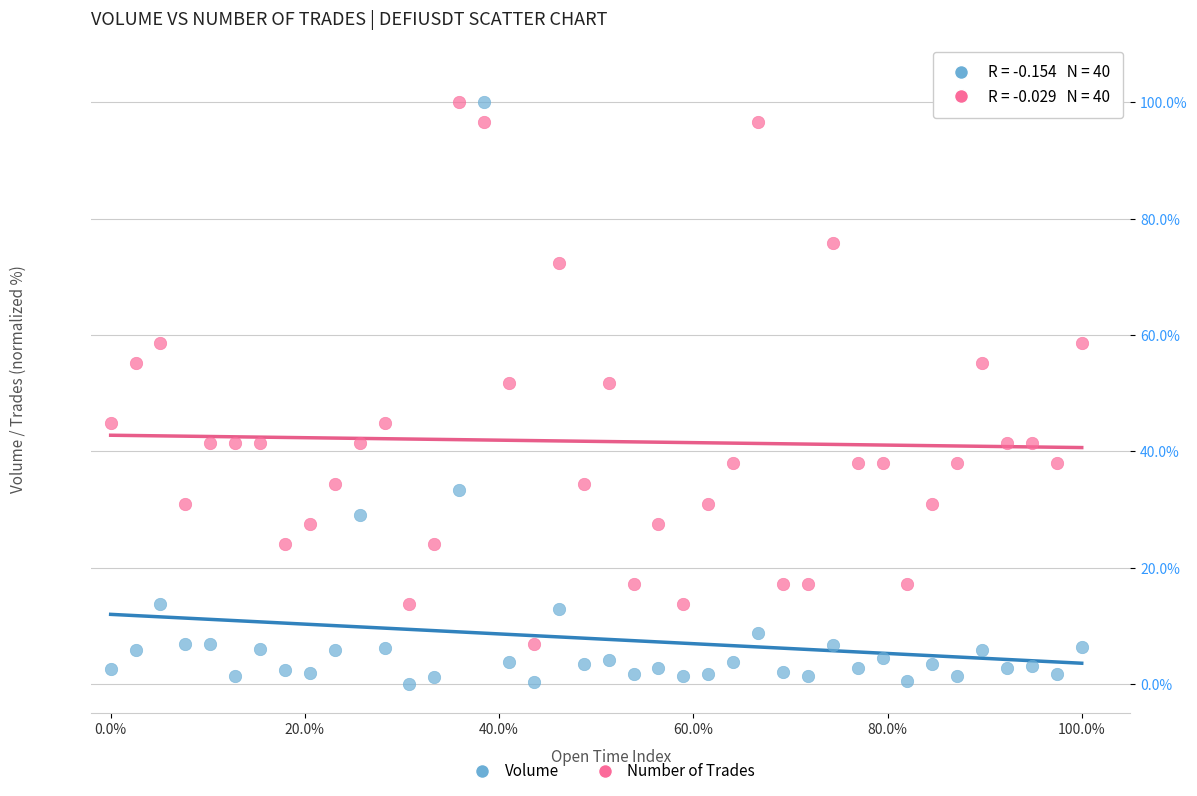

Which series has the widest spread of Y values?

Volume